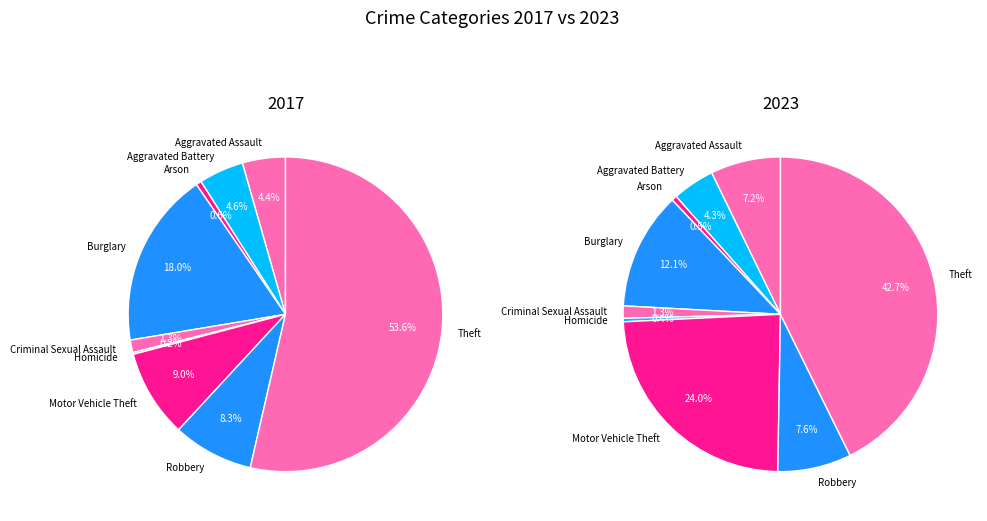

Is there a majority slice in this chart?

Yes